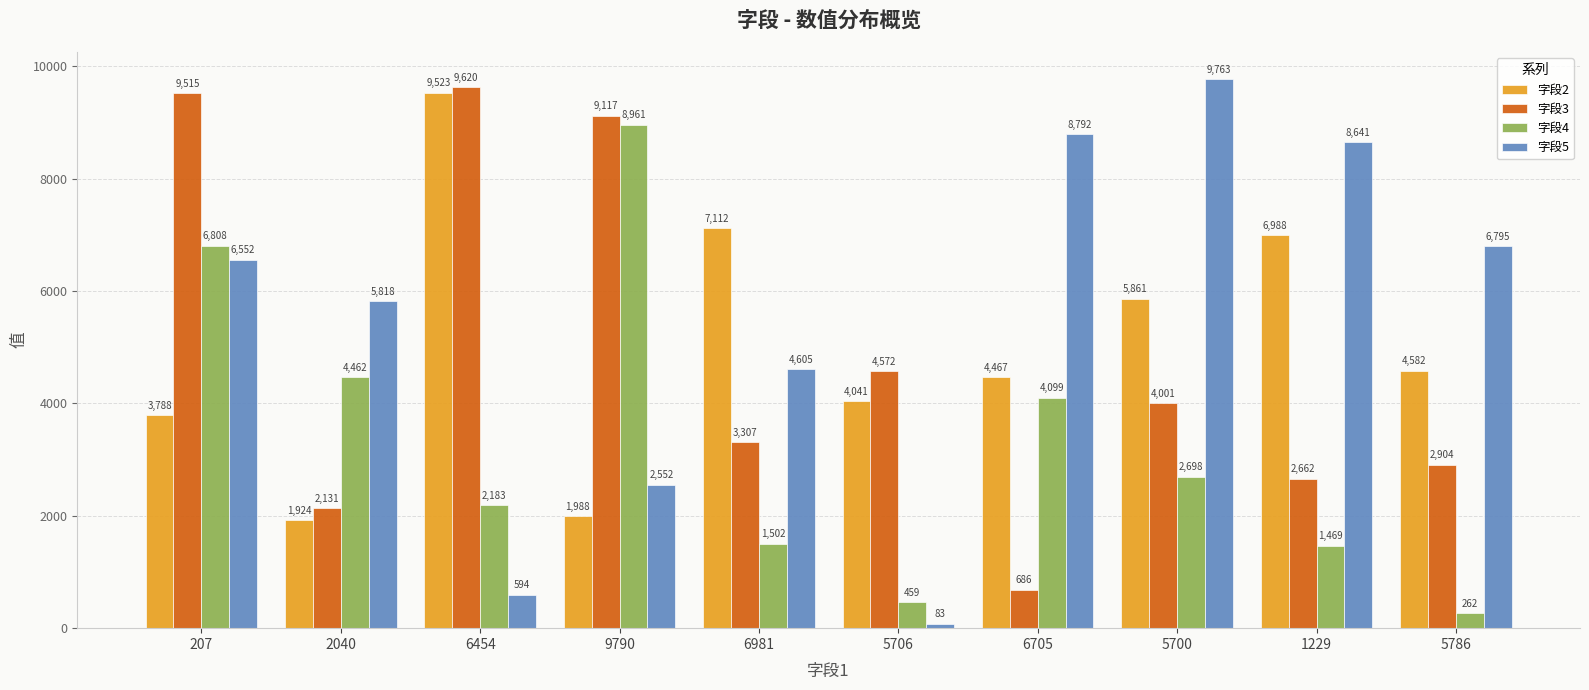

What is the difference between the maximum and minimum values in the 字段5 series?

9680